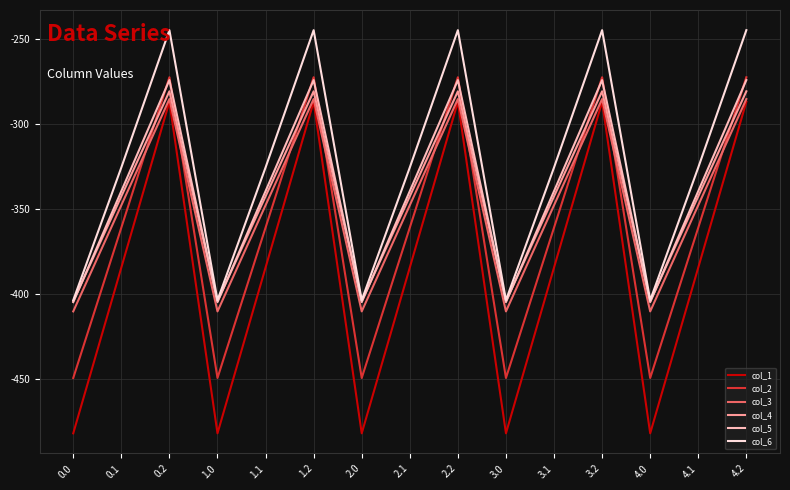

Which series has the largest range (max minus min)?

col_1